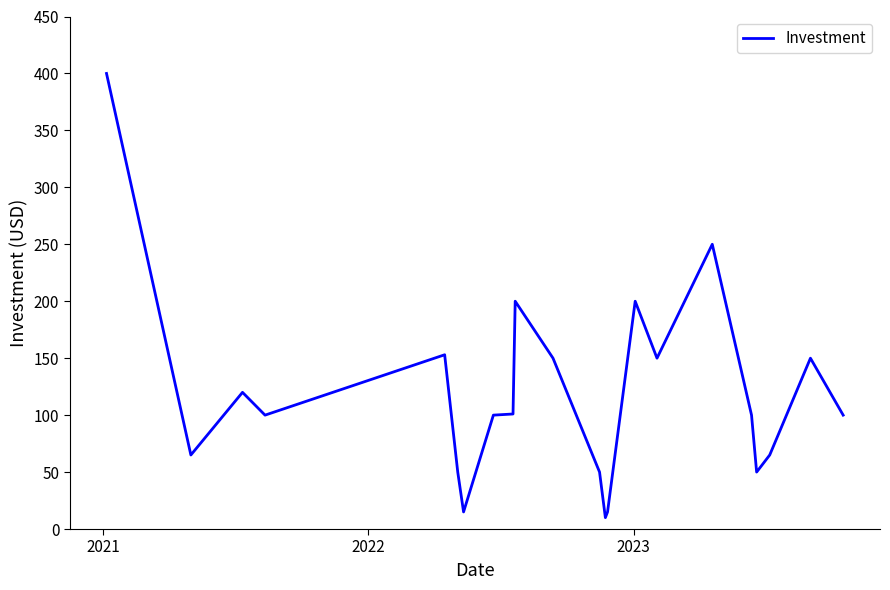

What is the minimum value shown in the chart?

10